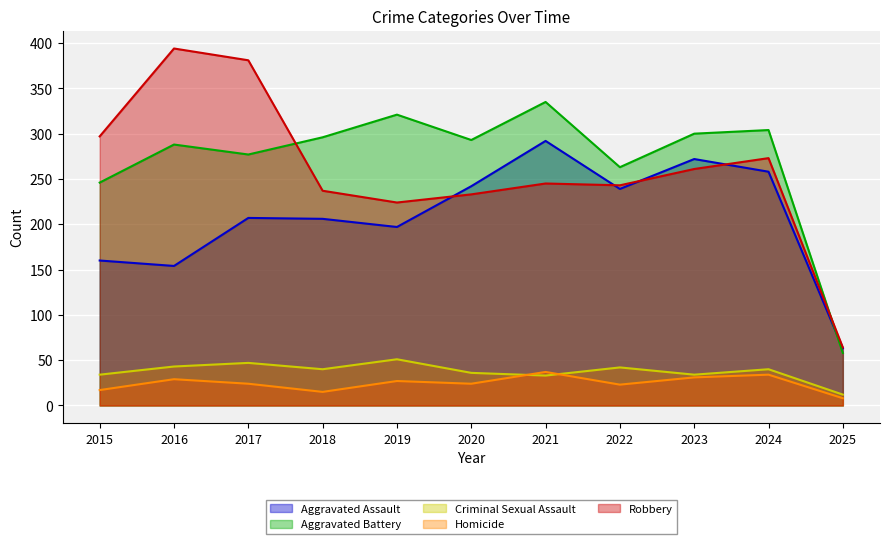

True or false: Aggravated Assault and Robbery intersect in this chart.

True